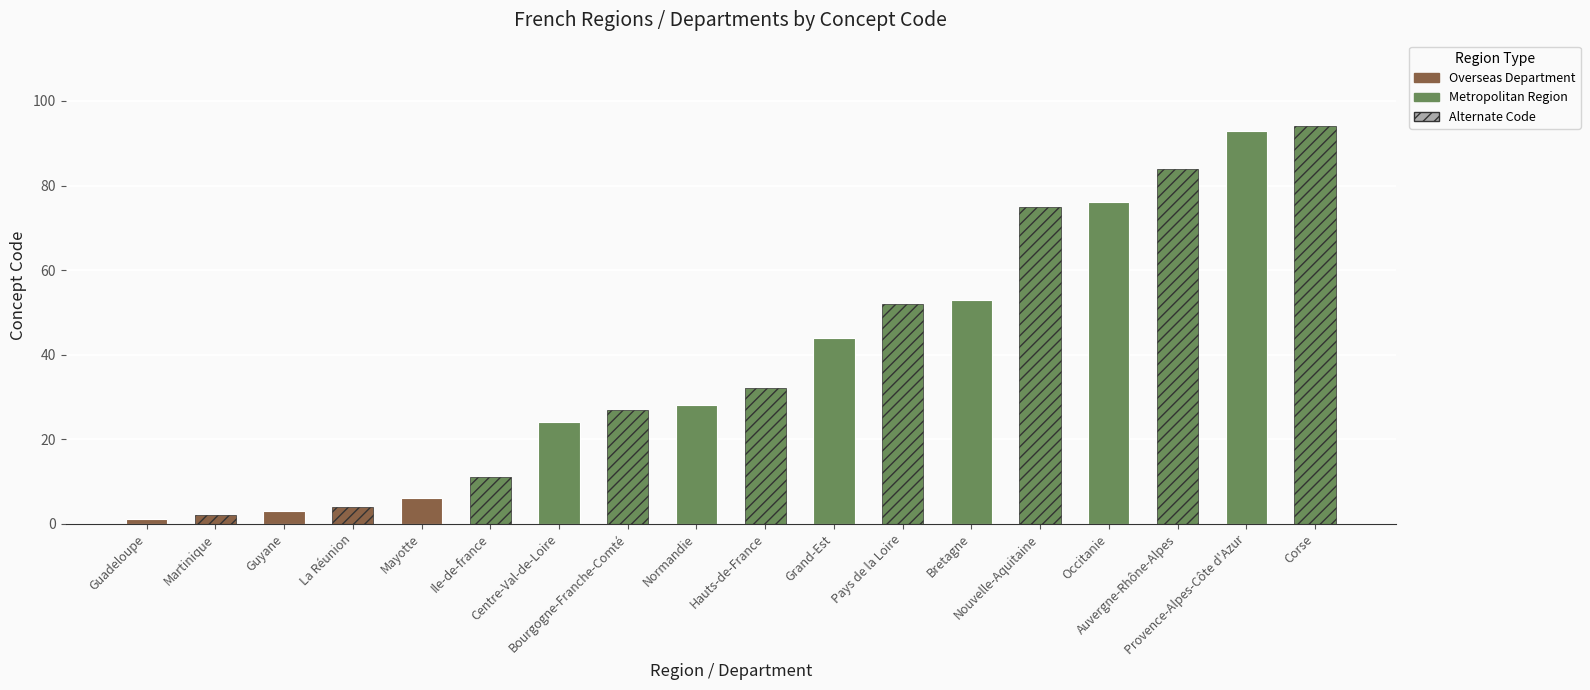

Which has a higher value, Guyane or Grand-Est?

Grand-Est